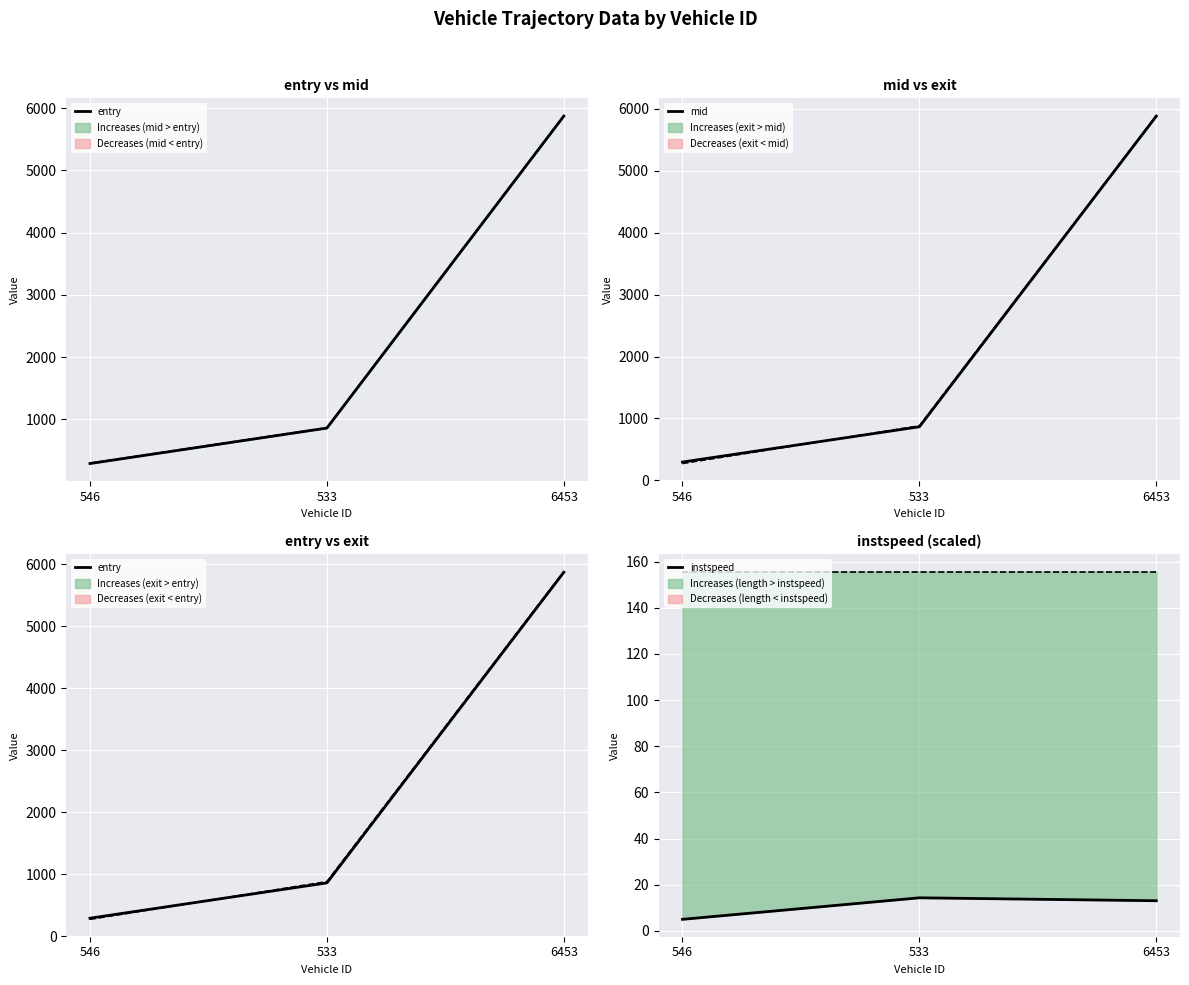

The entry series shows 277.3 at 533. True or false?

False